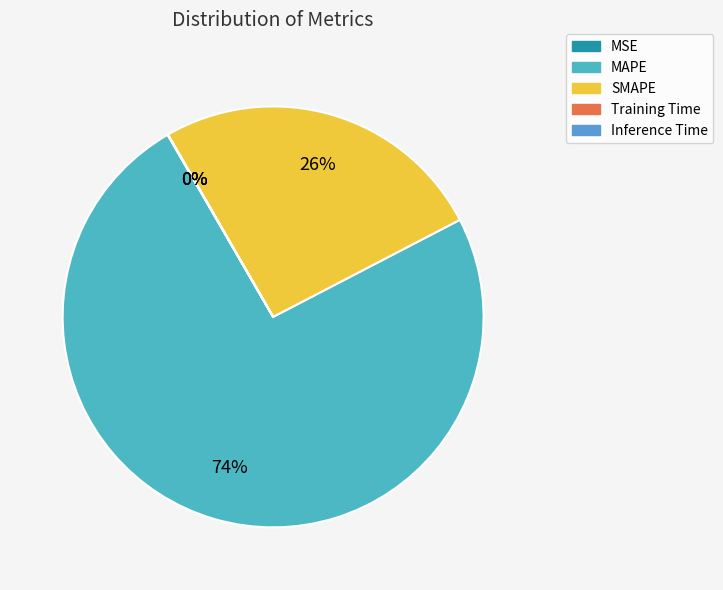

How much of the chart is everything except Inference Time?

100.0%